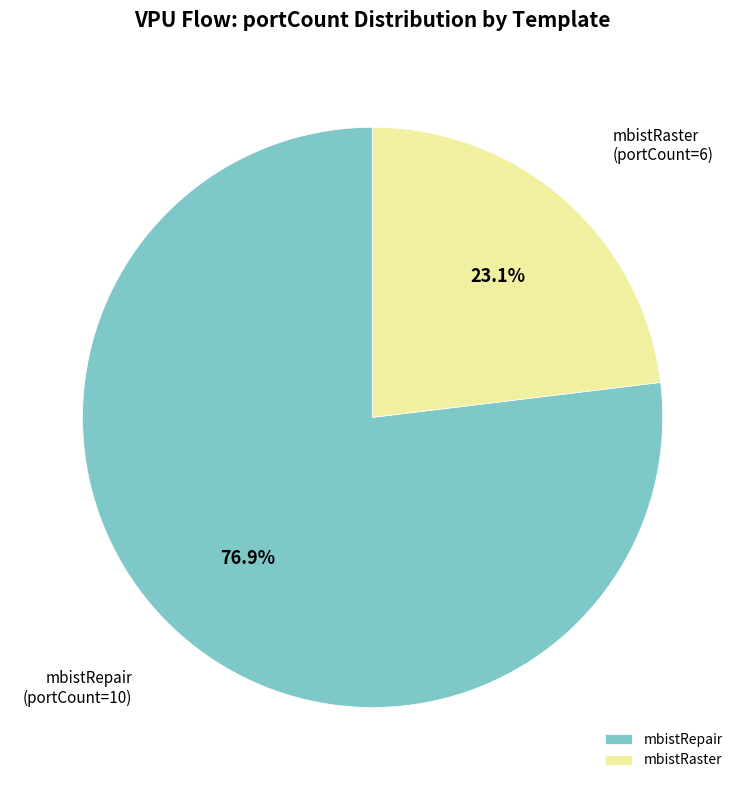

Rank the categories by value from lowest to highest.

mbistRaster, mbistRepair